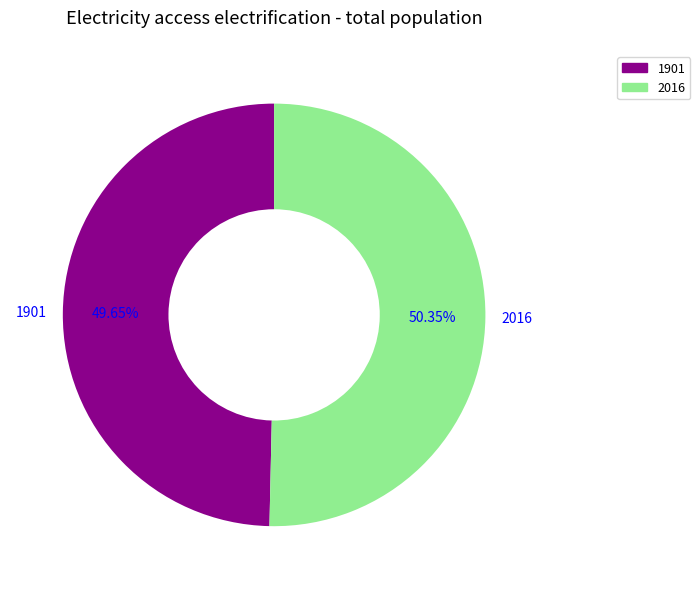

Which slice is the smallest?

1901